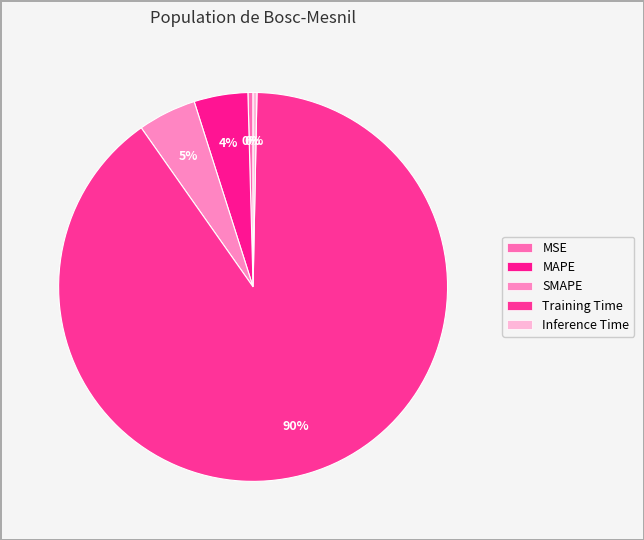

The MSE slice represents 0% of the pie. True or false?

True